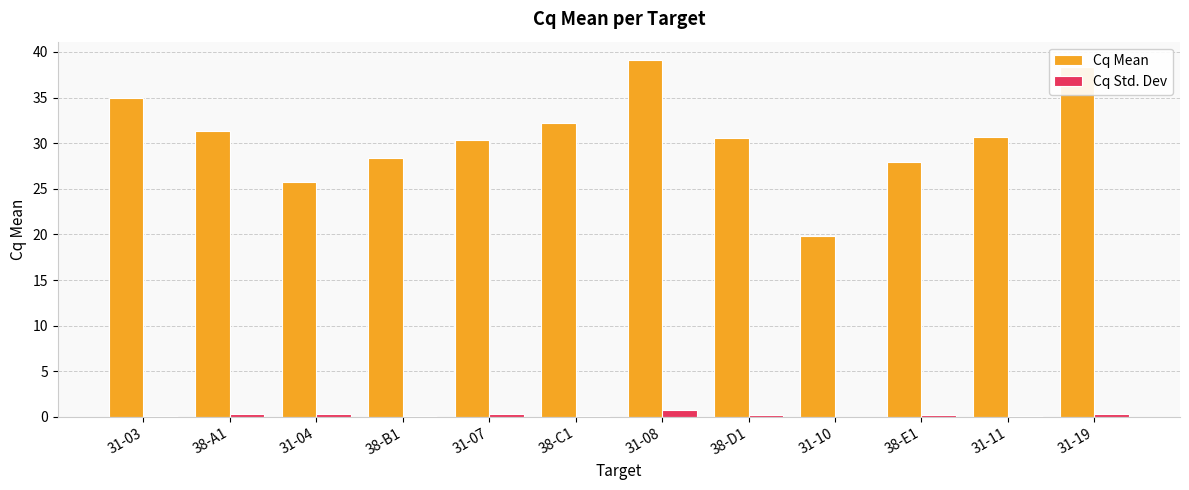

What is the sum of all Cq Std. Dev values?

2.8